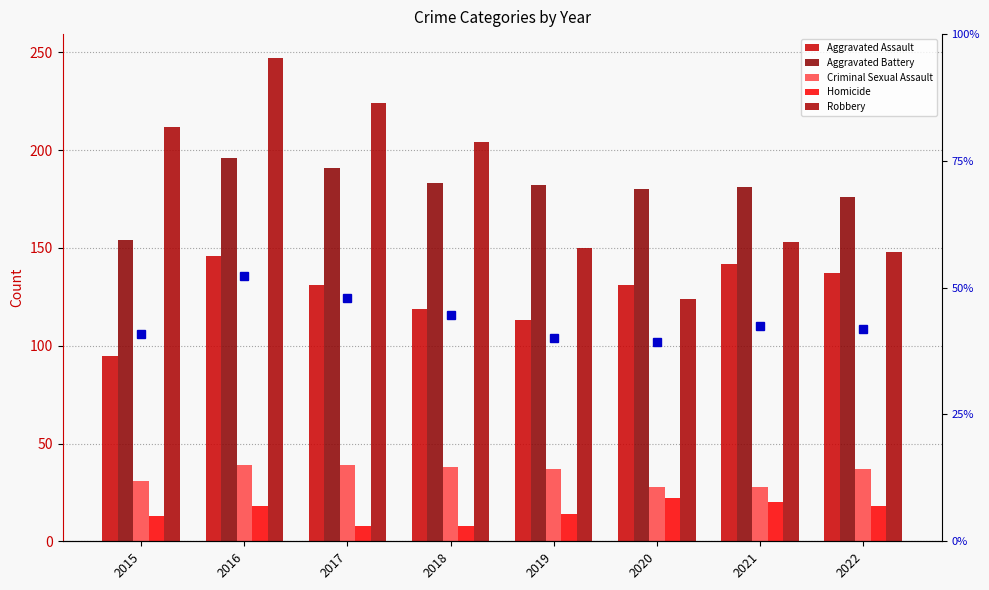

Where does the Criminal Sexual Assault series first go above 37?

2016